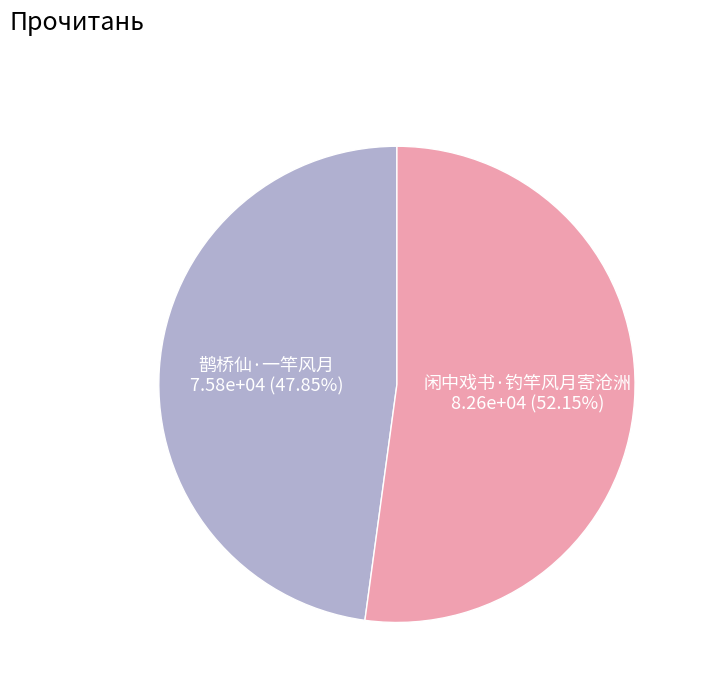

How much of the chart is everything except 闲中戏书·钓竿风月寄沧洲?

47.9%